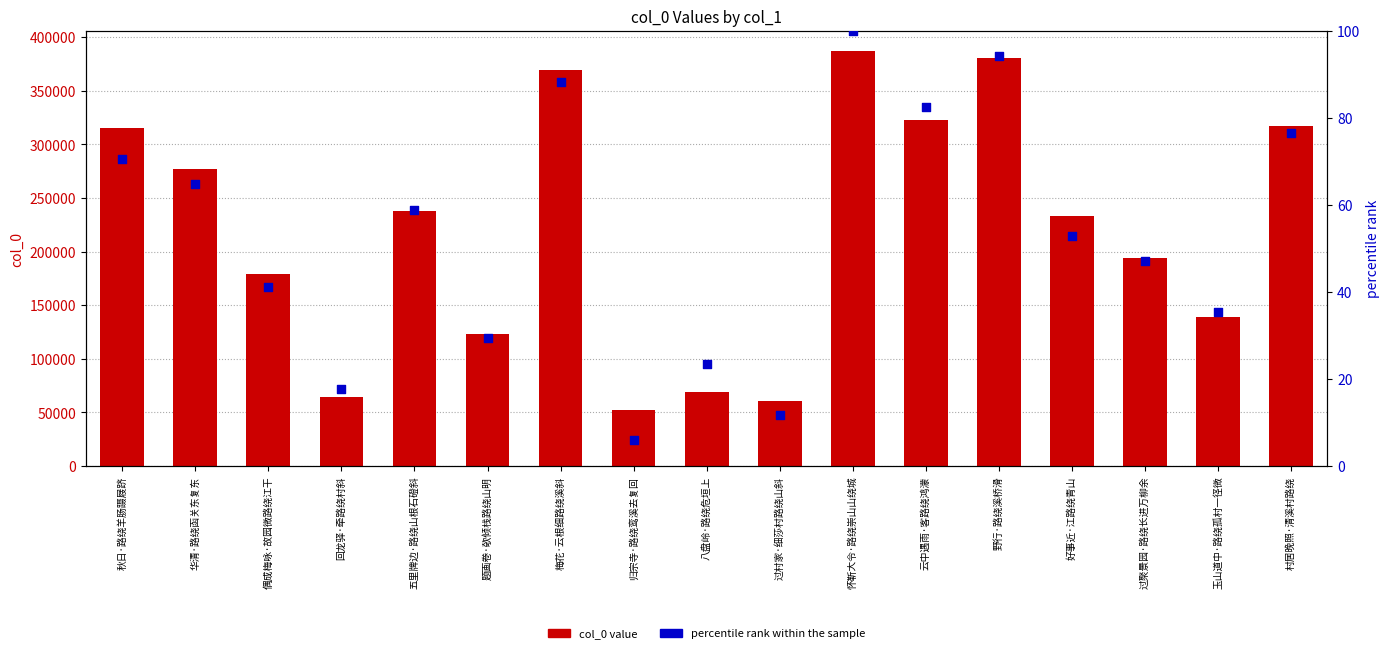

At which category is the sum across all series the highest?

怀靳大令·路绕崇山山绕城